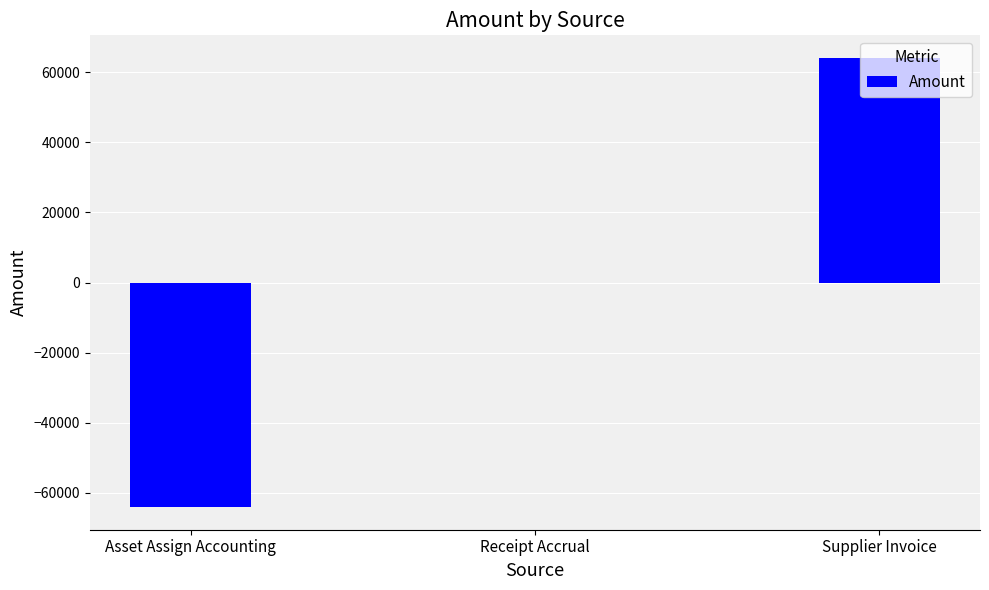

What is the sum of the values at Receipt Accrual and Supplier Invoice?

64161.2